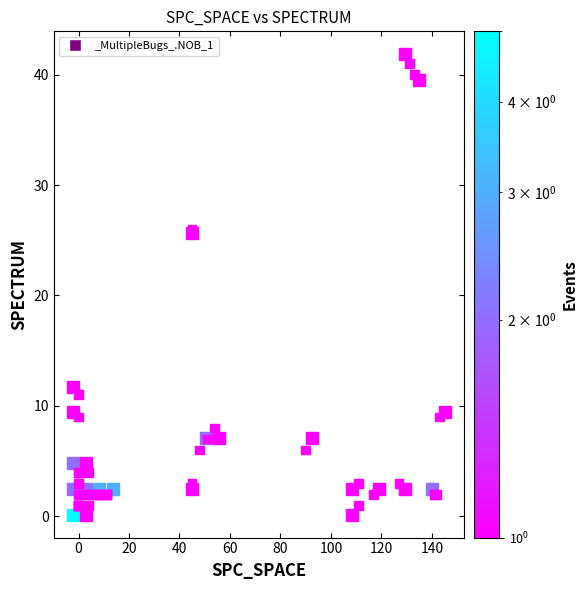

What Y value in the scatter plot is closest to 21?

26